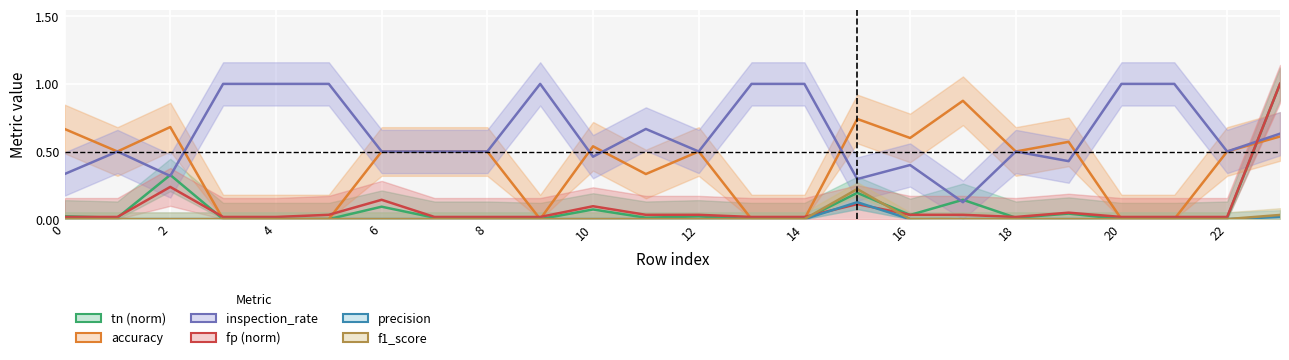

What is the total value across all series at 4?

1.0